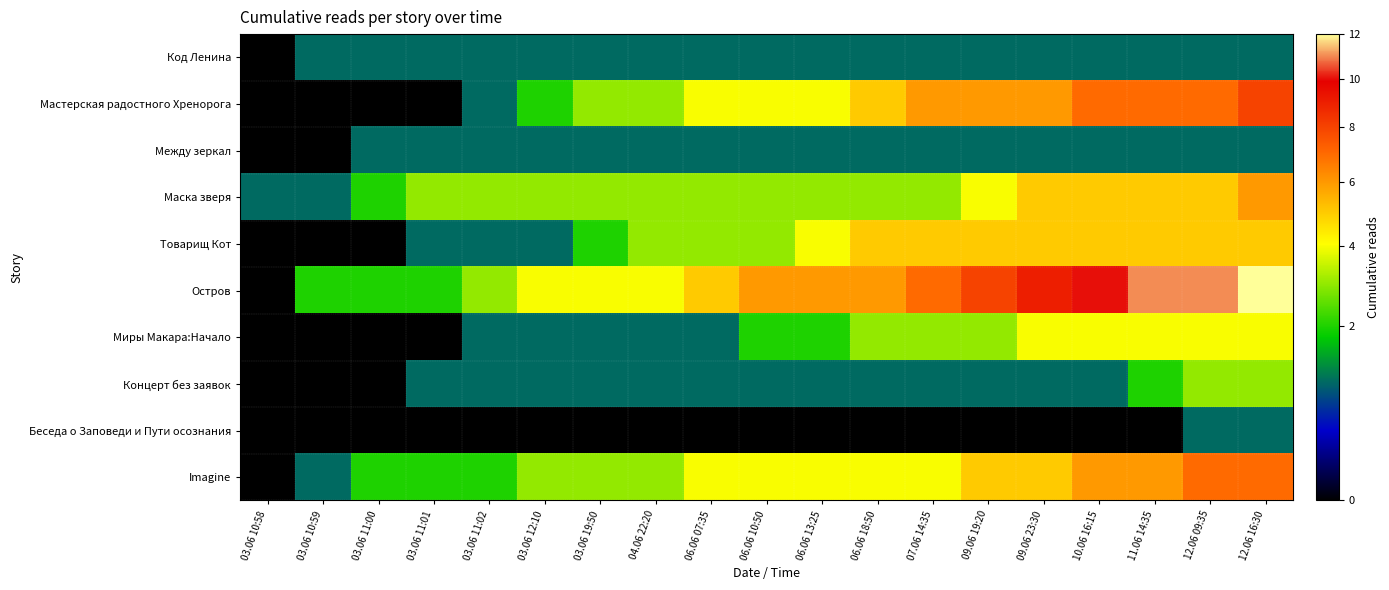

List the series in order of their peak value, highest first.

Остров, Мастерская радостного Хренорога, Imagine, Маска зверя, Товарищ Кот, Миры Макара:Начало, Концерт без заявок, Код Ленина, Между зеркал, Беседа о Заповеди и Пути осознания